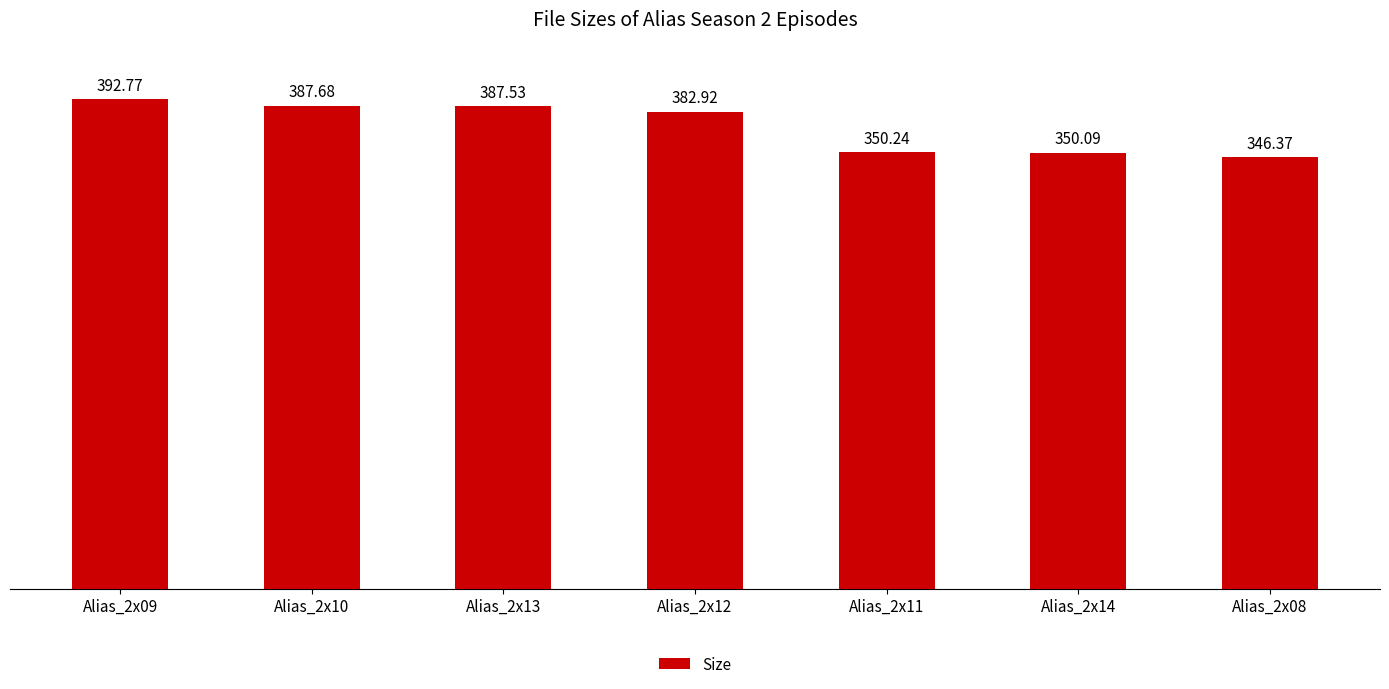

Are the bars grouped side by side (vs. stacked)?

No